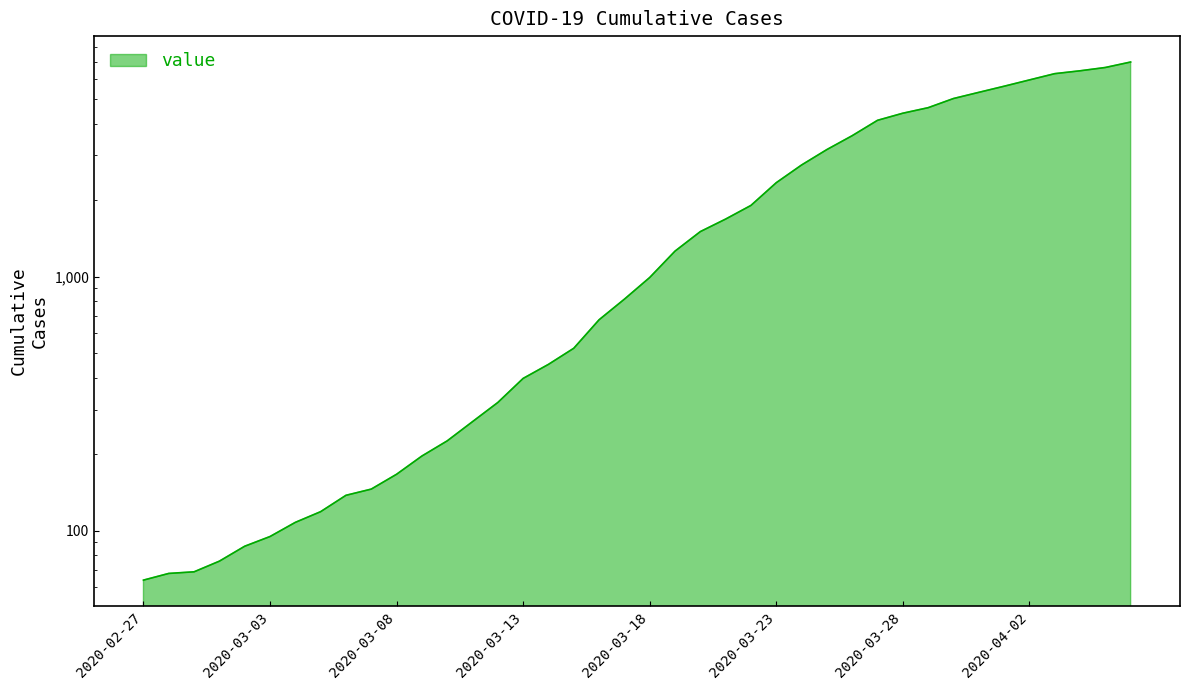

What is the change in value from 2020-03-19 to 2020-03-22?

+647